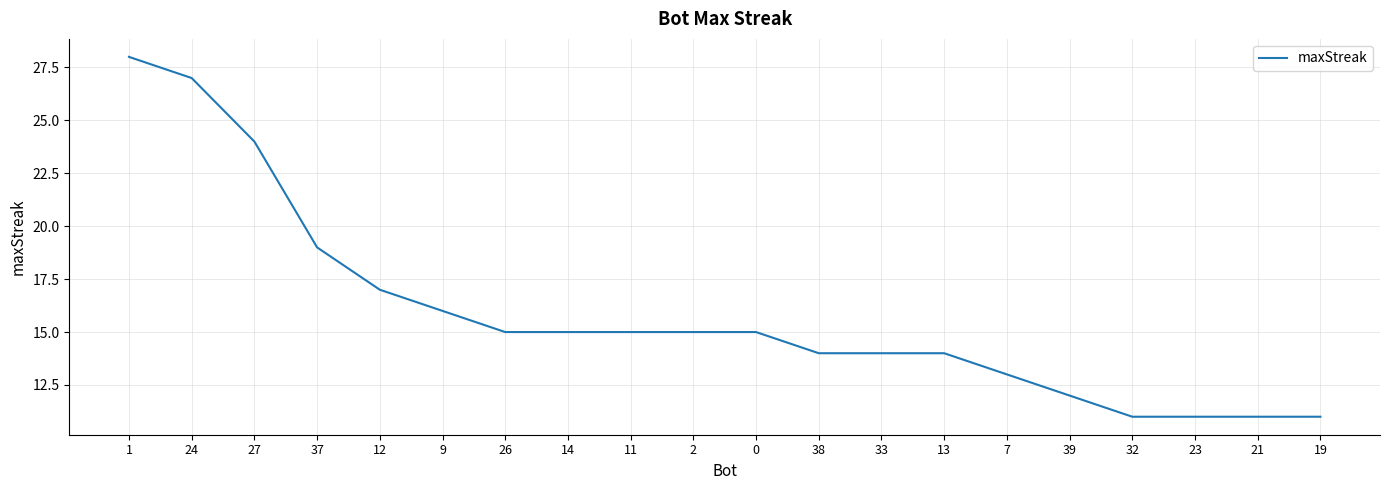

Reading left to right, what are all the values shown in this chart?

28	27	24	19	17	16	15	15	15	15	15	14	14	14	13	12	11	11	11	11